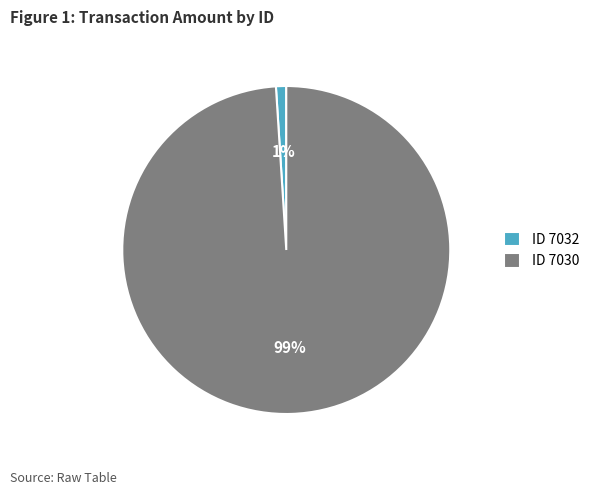

To the nearest percent, what portion does ID 7032 represent?

1%